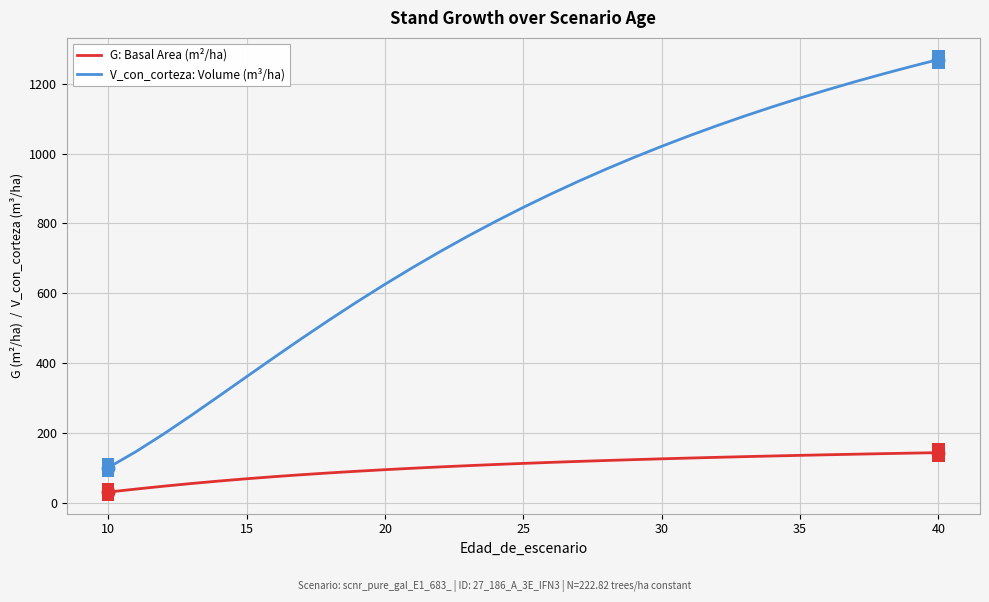

Is this an area chart (filled region under the line)?

No